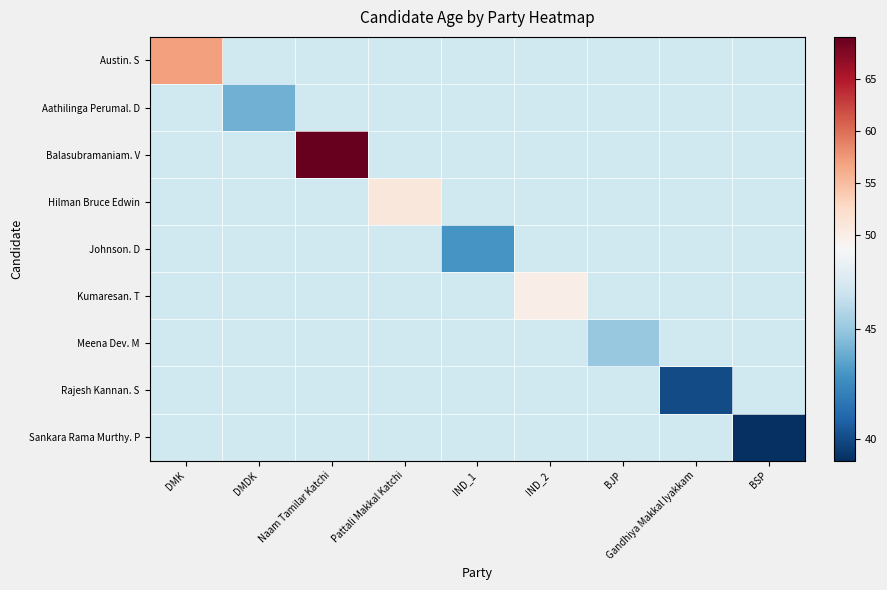

How many data points does each series have?

9